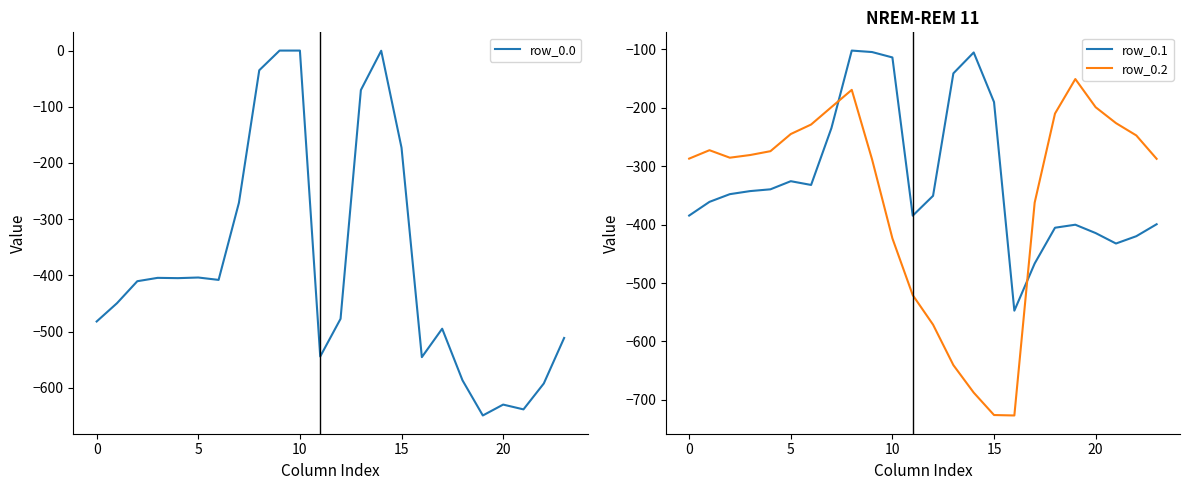

How many interior local valleys does the row_0.0 series have?

6